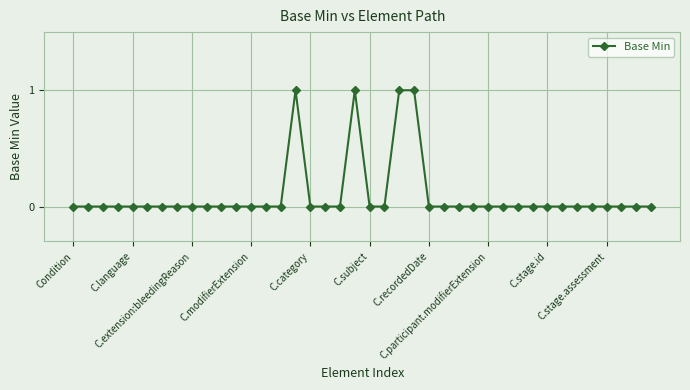

What is the sum of all values?

4